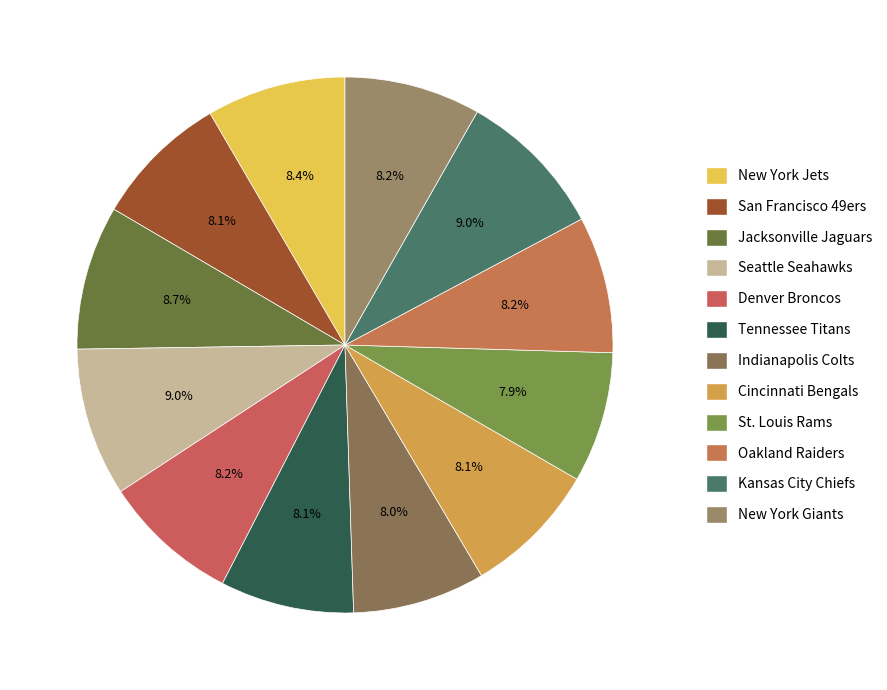

To the nearest percent, what is the combined percentage of Cincinnati Bengals and San Francisco 49ers?

16%